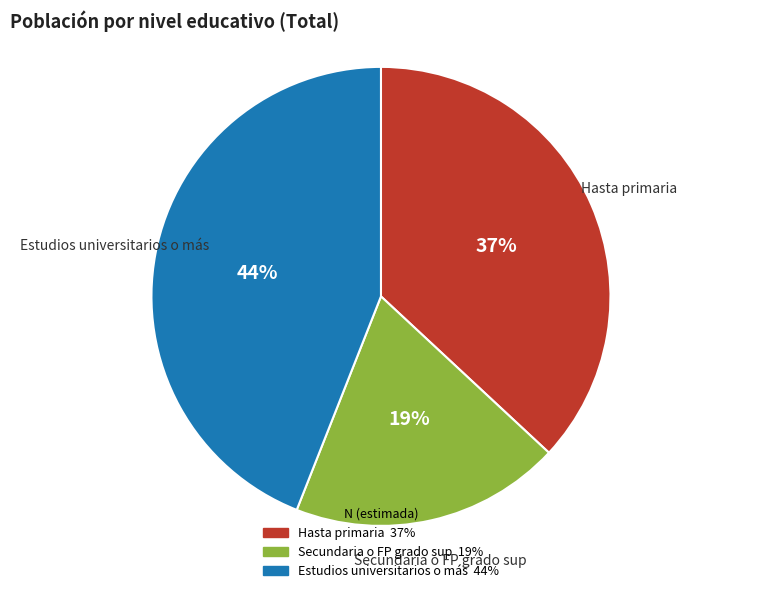

Which slice is the smallest?

Secundaria o FP grado sup